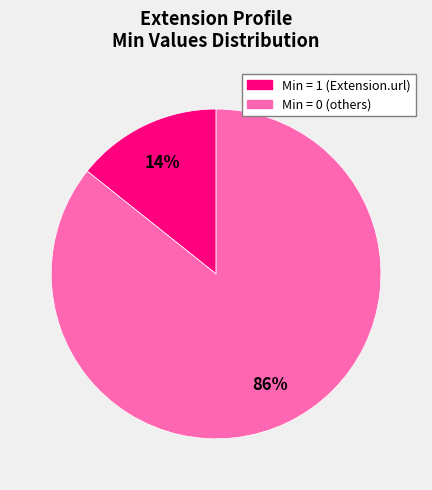

Is there any slice that represents more than half of the pie?

Yes